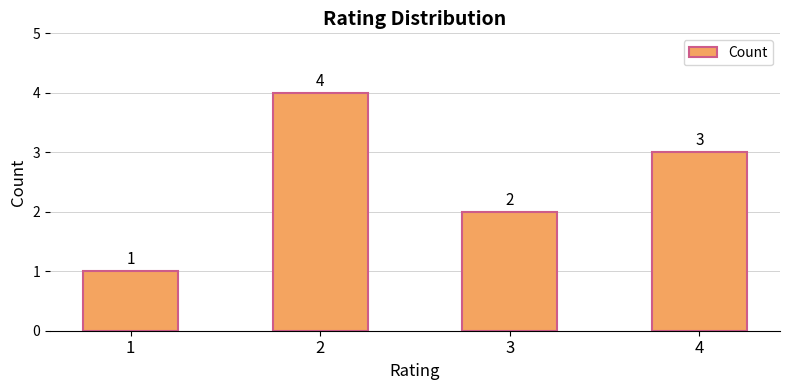

List the labels in order of value, largest first.

2, 4, 3, 1